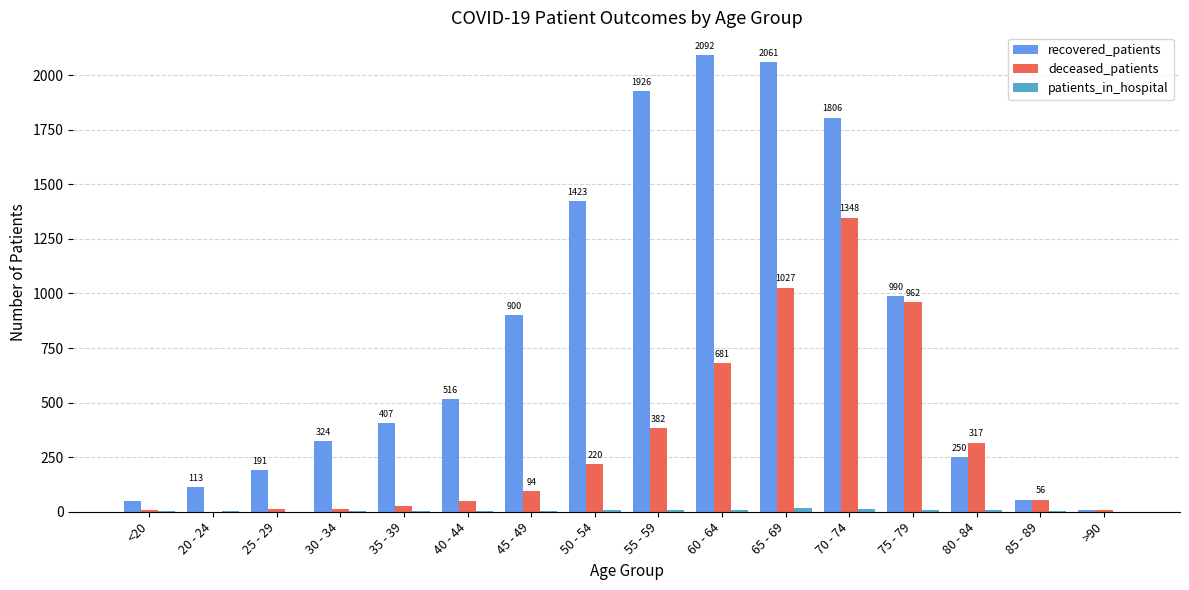

Which series has the widest spread of values?

recovered_patients